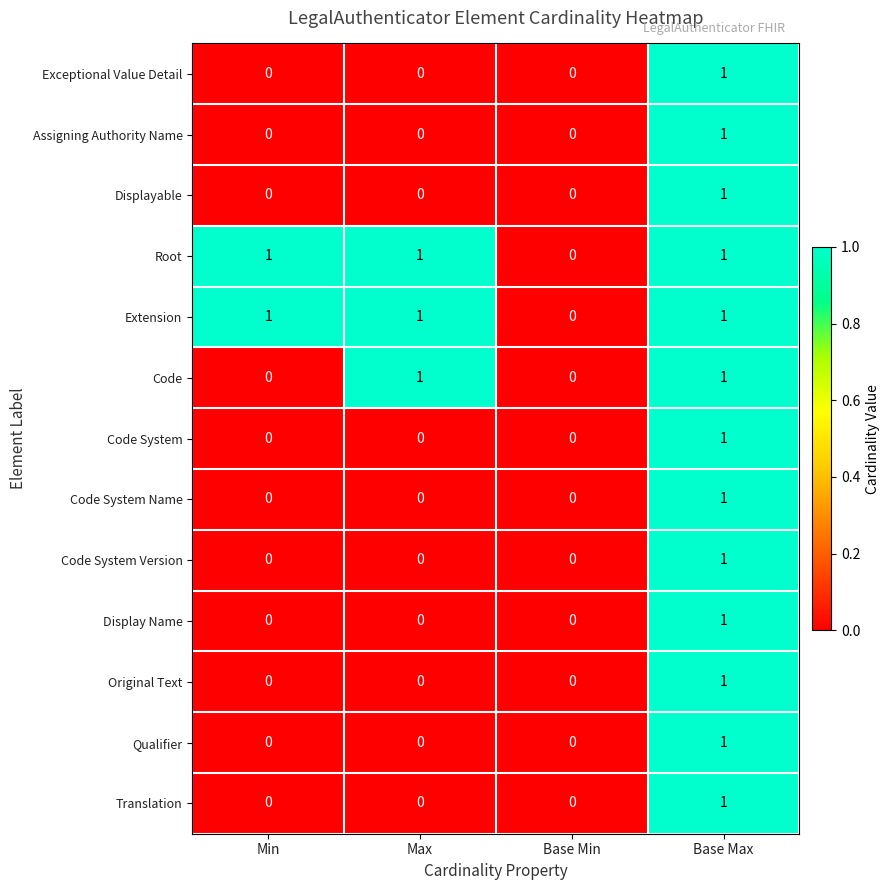

Which category has the lowest value in the Root series?

Base Min